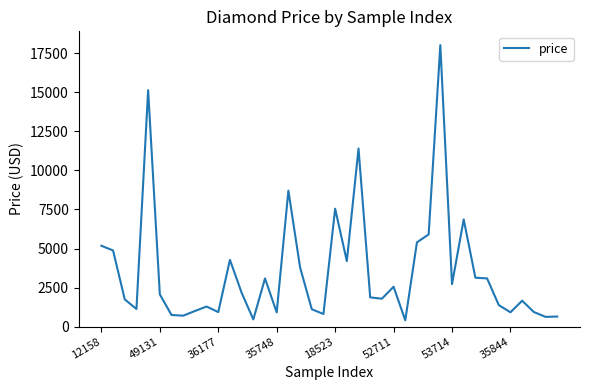

Is this an area chart (filled region under the line)?

No